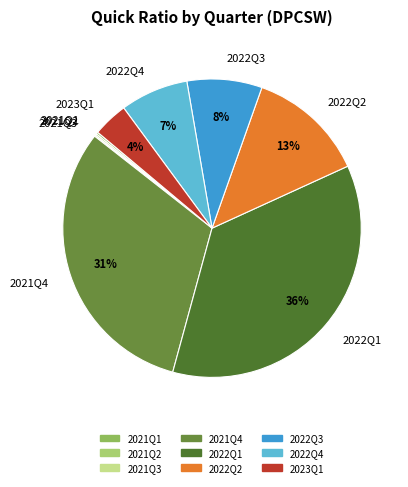

To the nearest percent, what is the difference between the largest and smallest slice percentages?

36%